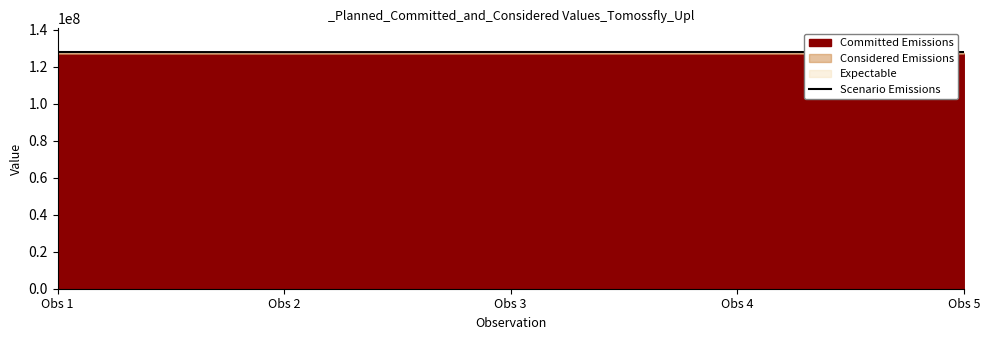

List the labels in order of value, largest first.

Obs 4, Obs 3, Obs 1, Obs 5, Obs 2